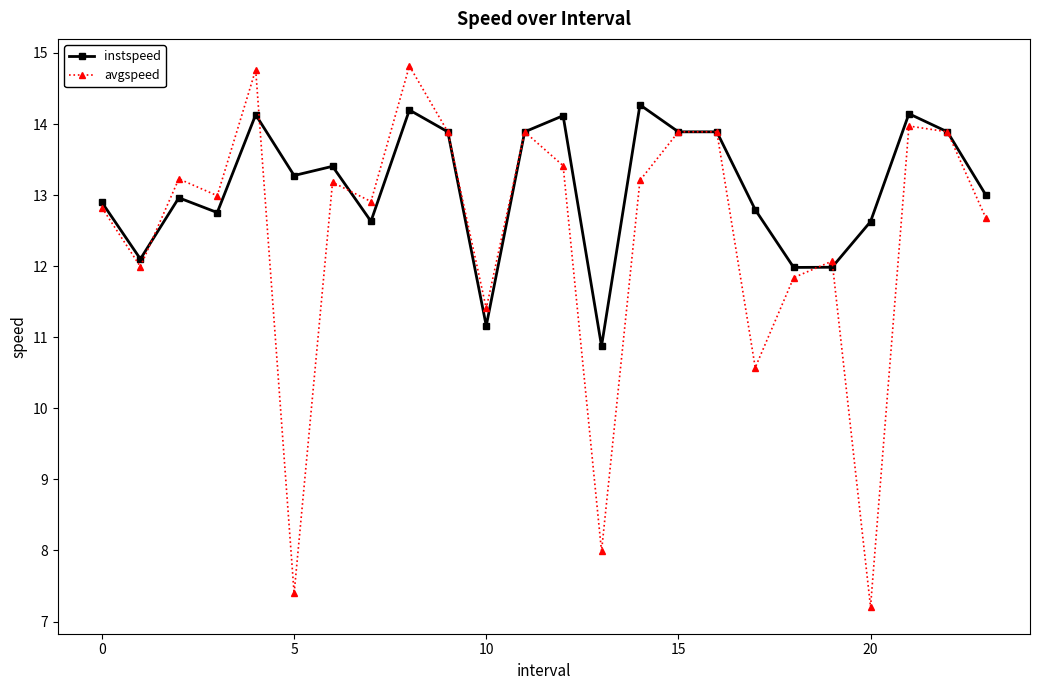

Which series has the largest total across all categories?

instspeed